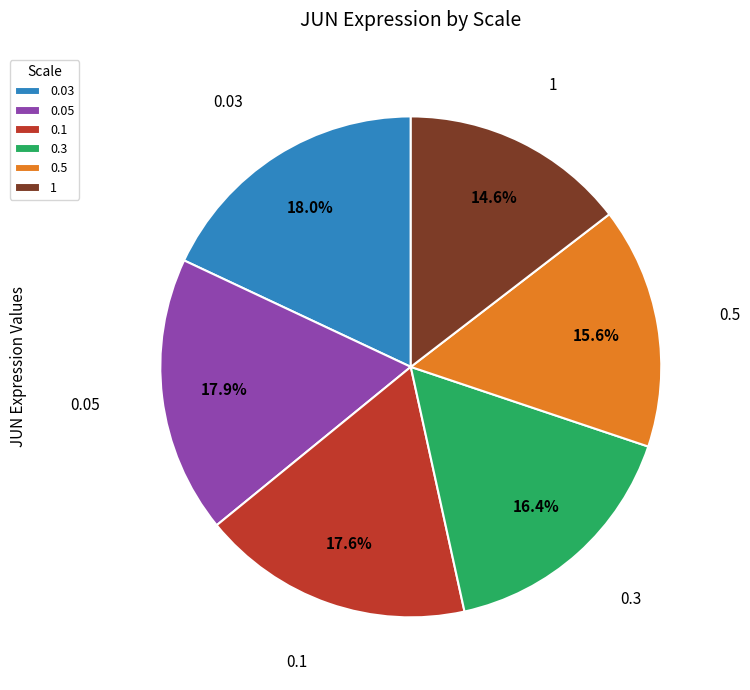

To the nearest percent, what is the difference between the largest and smallest slice percentages?

3%